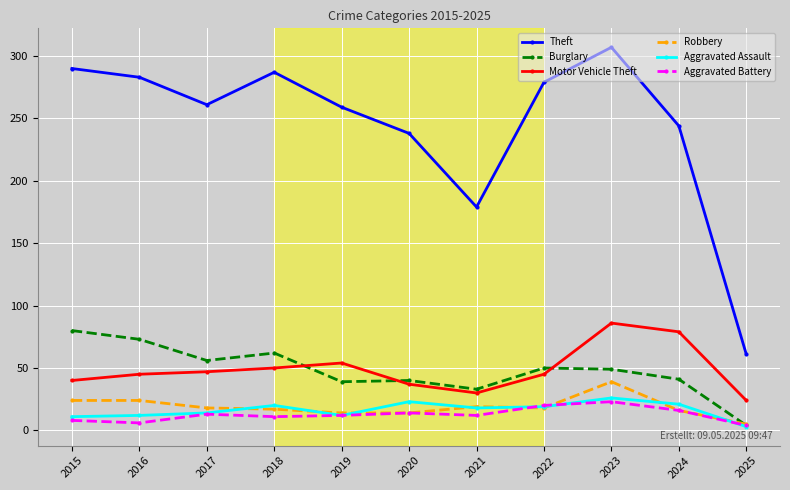

Count the Aggravated Battery values in the range 8 to 16.

7